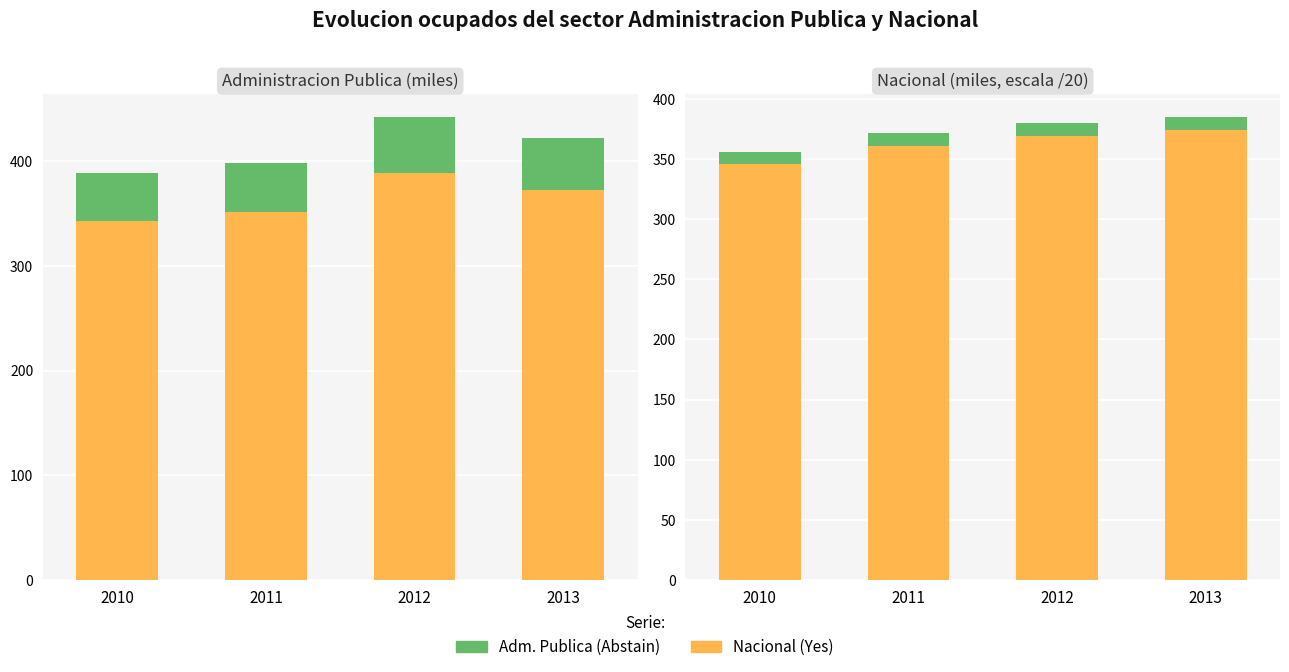

The value of Nacional/Yes at 2013 is 154. True or false?

False